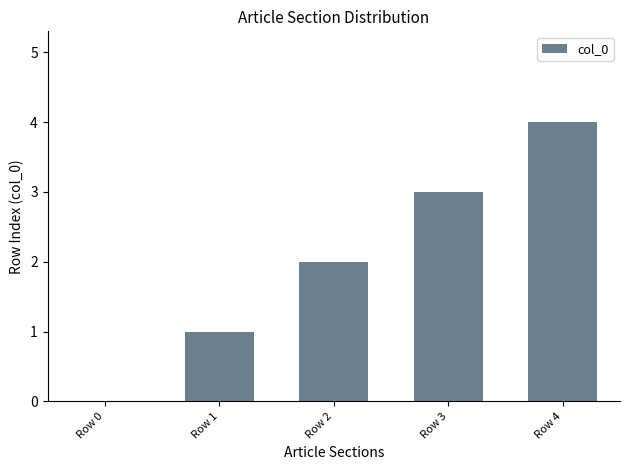

How many data points does each series have?

5